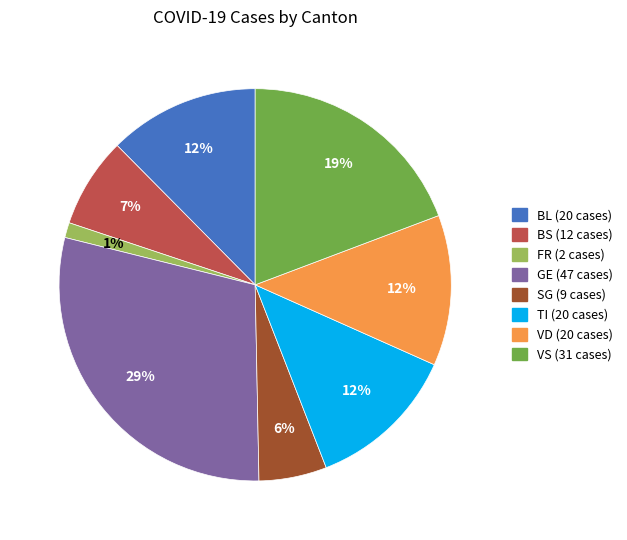

Does any single category account for the majority?

No